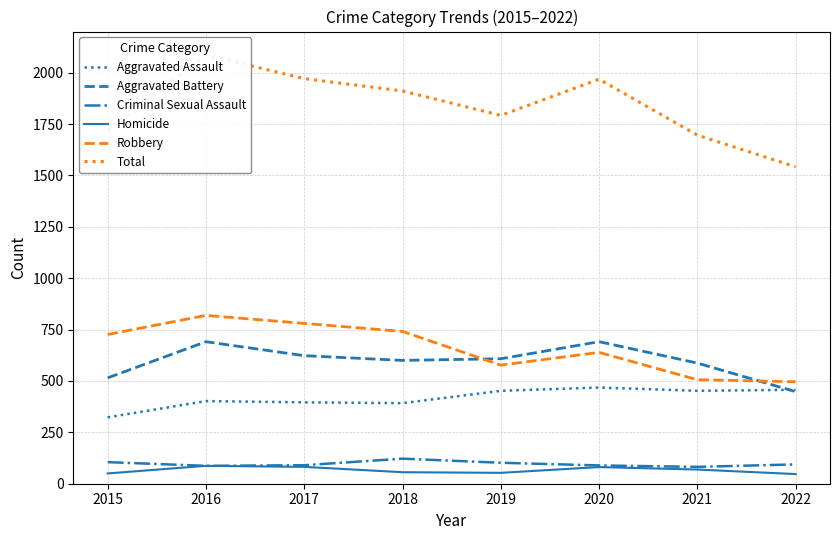

List the series in order of their peak value, lowest first.

Homicide, Criminal Sexual Assault, Aggravated Assault, Aggravated Battery, Robbery, Total